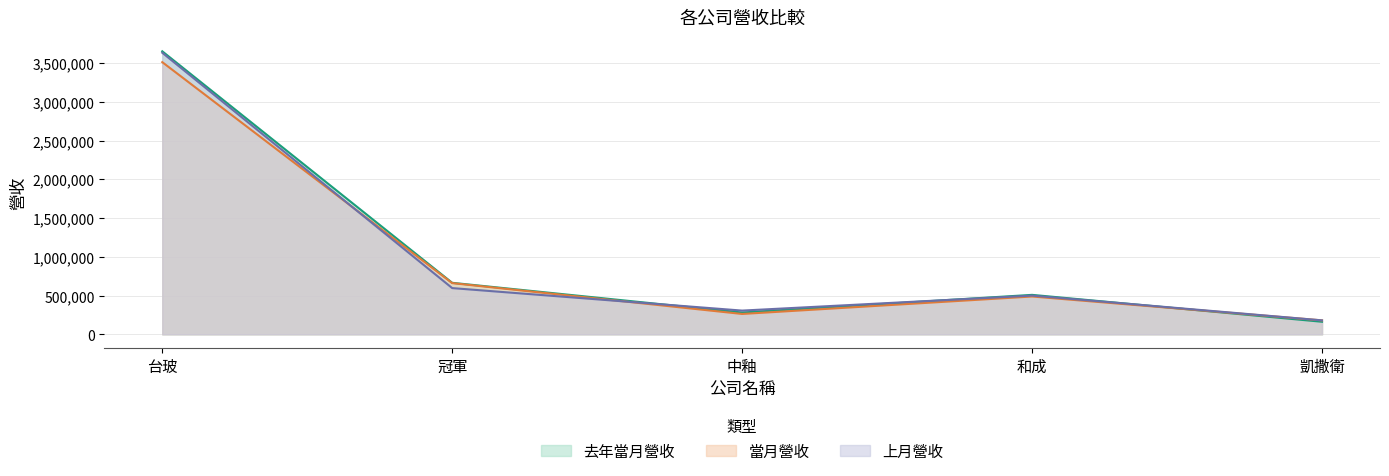

At which label does 上月營收 first exceed 499798?

台玻